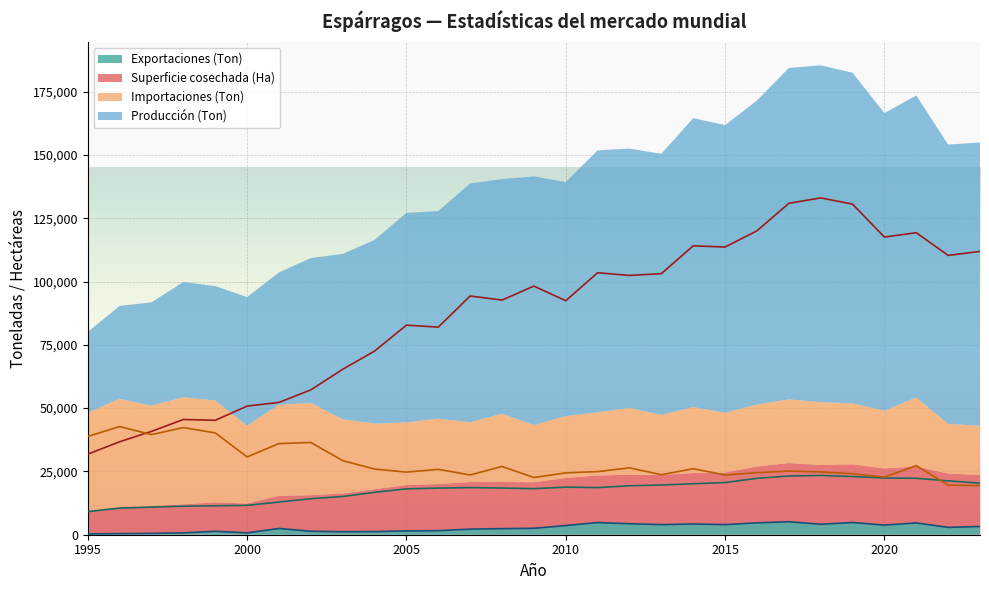

At which category does Superficie cosechada (Ha) reach its first local peak?

2007